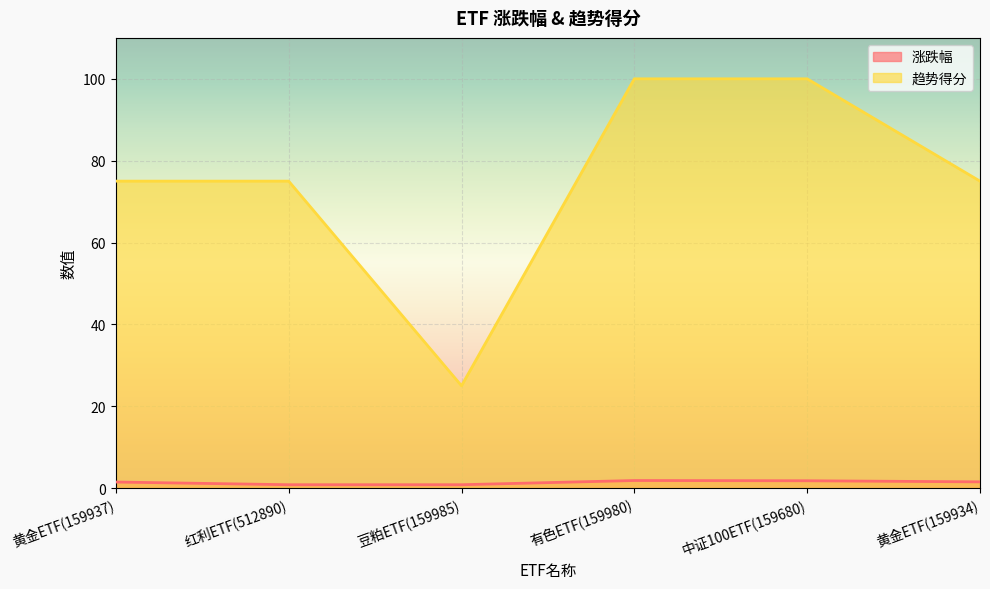

True or false: 趋势得分 and 涨跌幅 intersect in this chart.

False